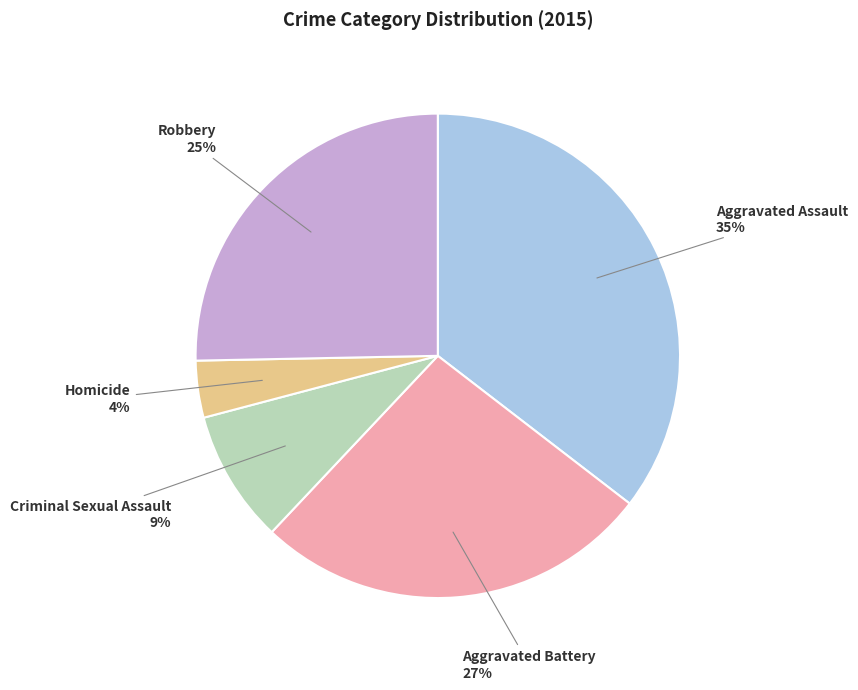

Which slice is the smallest?

Homicide